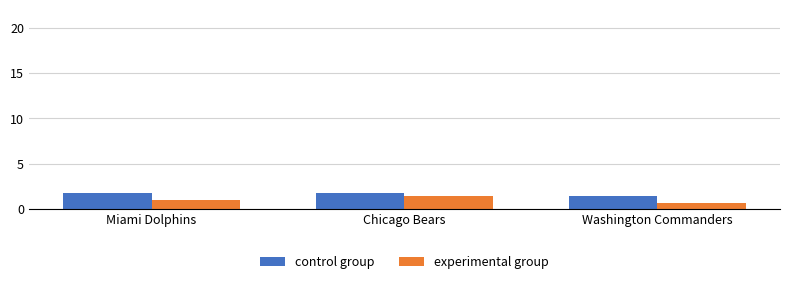

What is the maximum value shown in the chart?

1.7